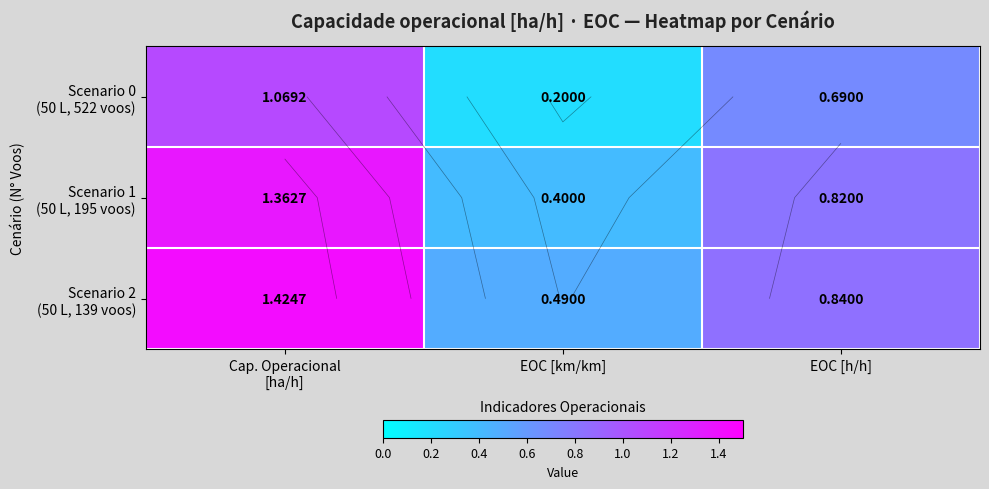

What is the total value across all series at EOC [h/h]?

2.3